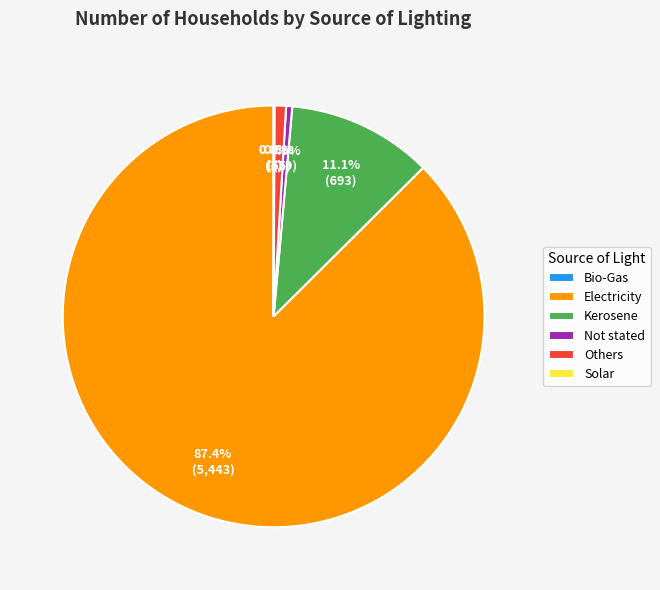

Between Kerosene and Others, which is larger?

Kerosene